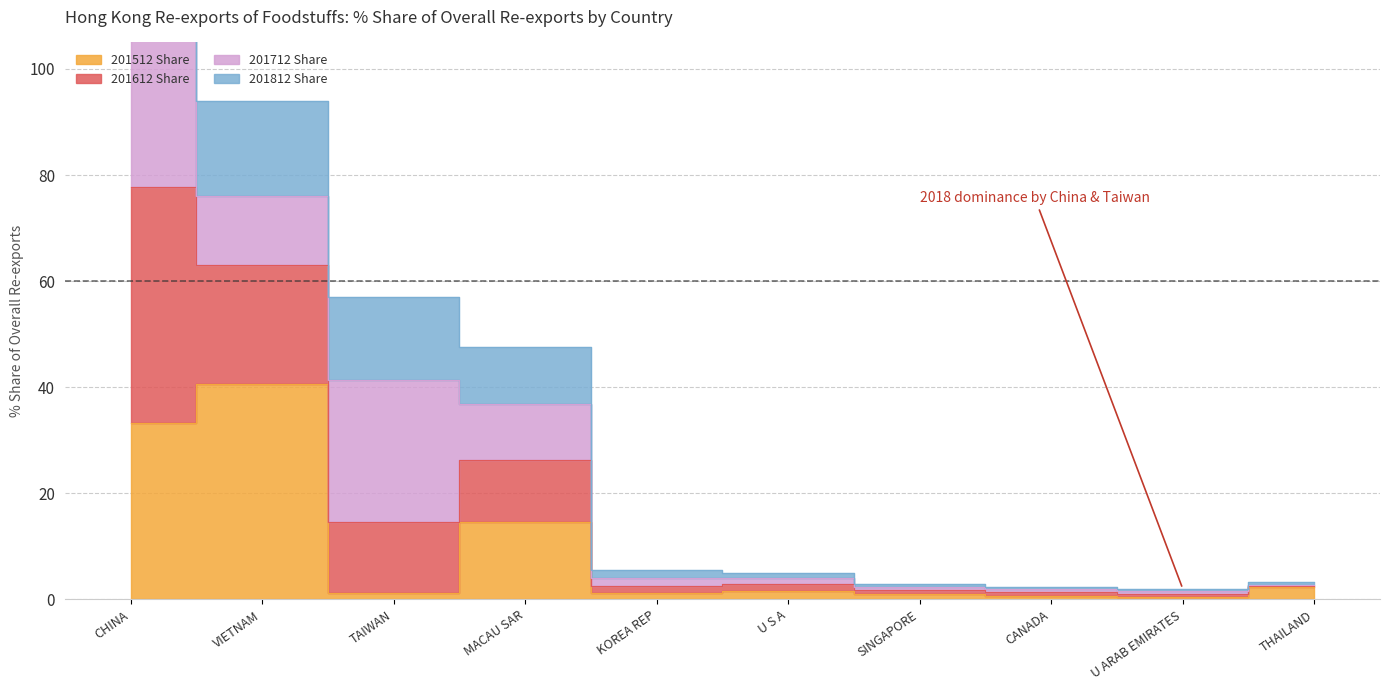

What value does the 201512 Share series have at CHINA?

33.2